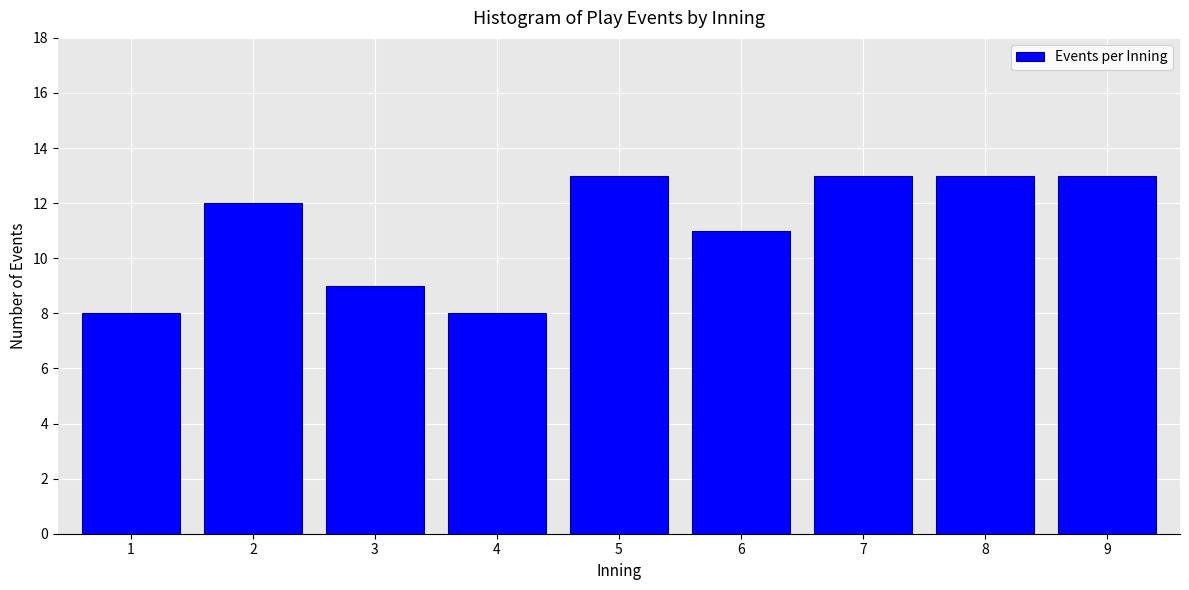

Reading left to right, list all the values displayed in this chart.

8	12	9	8	13	11	13	13	13